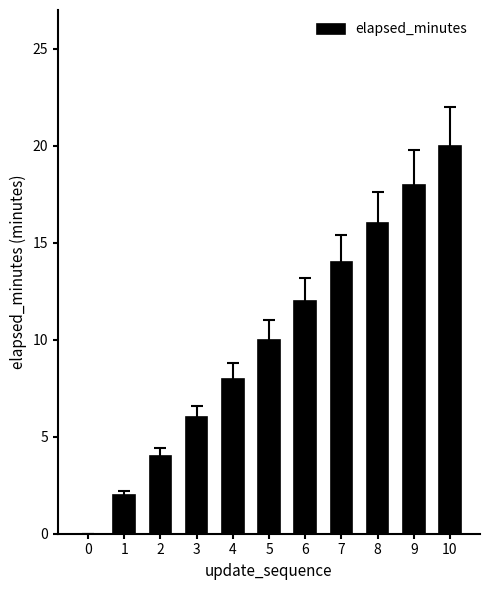

Reading left to right, what are all the values shown in this chart?

0	2	4	6	8	10	12	14	16	18	20